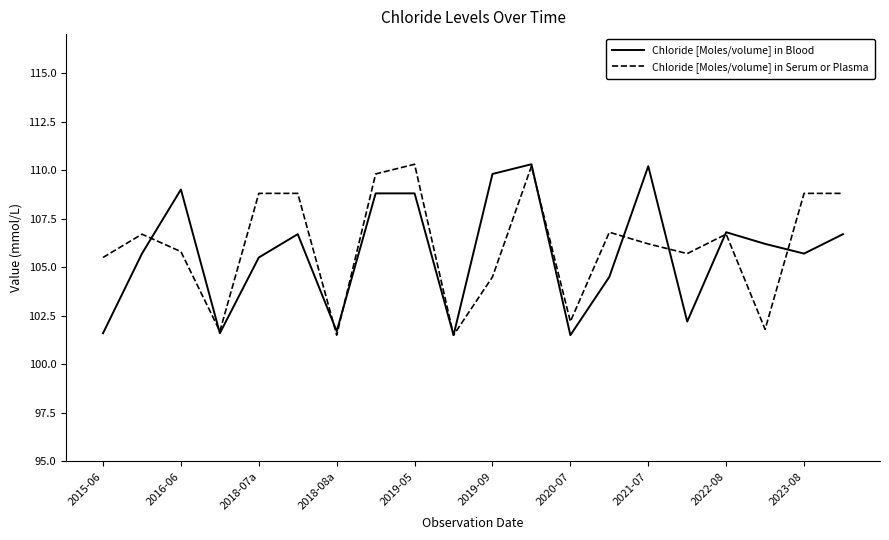

What is the minimum value shown in the chart?

101.5